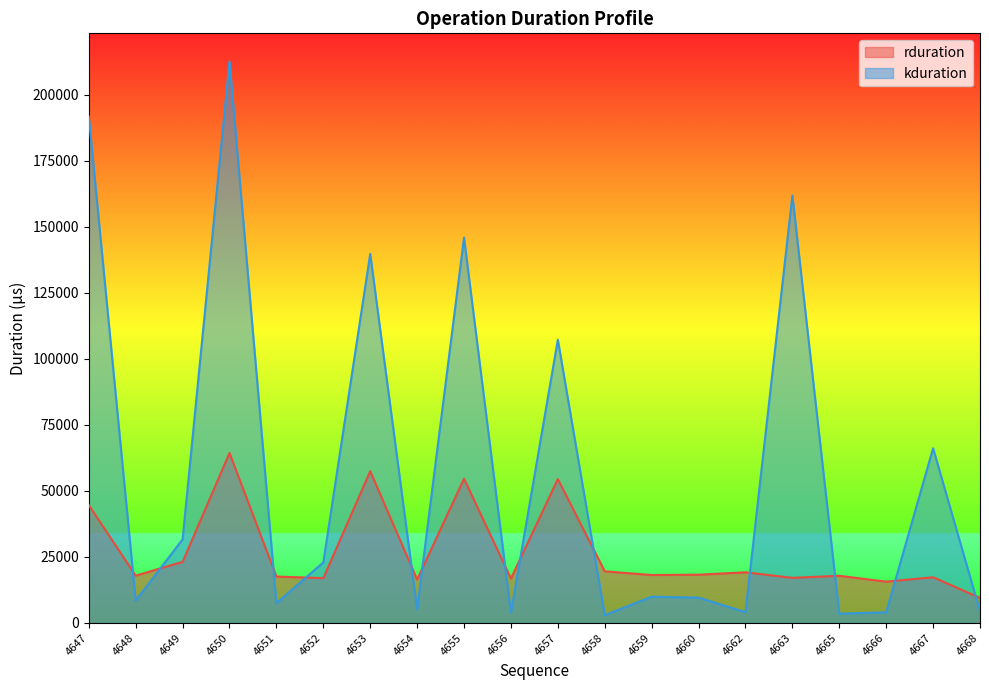

Is it true that kduration equals 6281 at 4659?

False